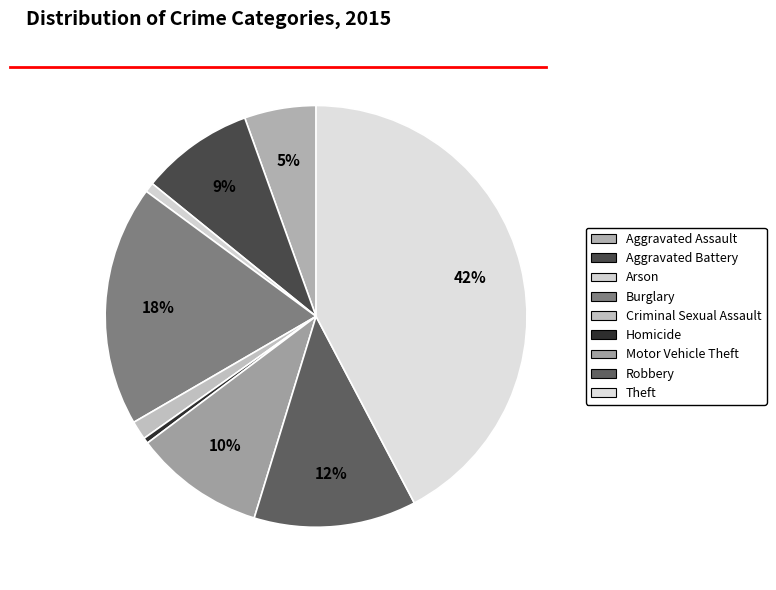

Is it true that Motor Vehicle Theft is 1% of the pie?

False